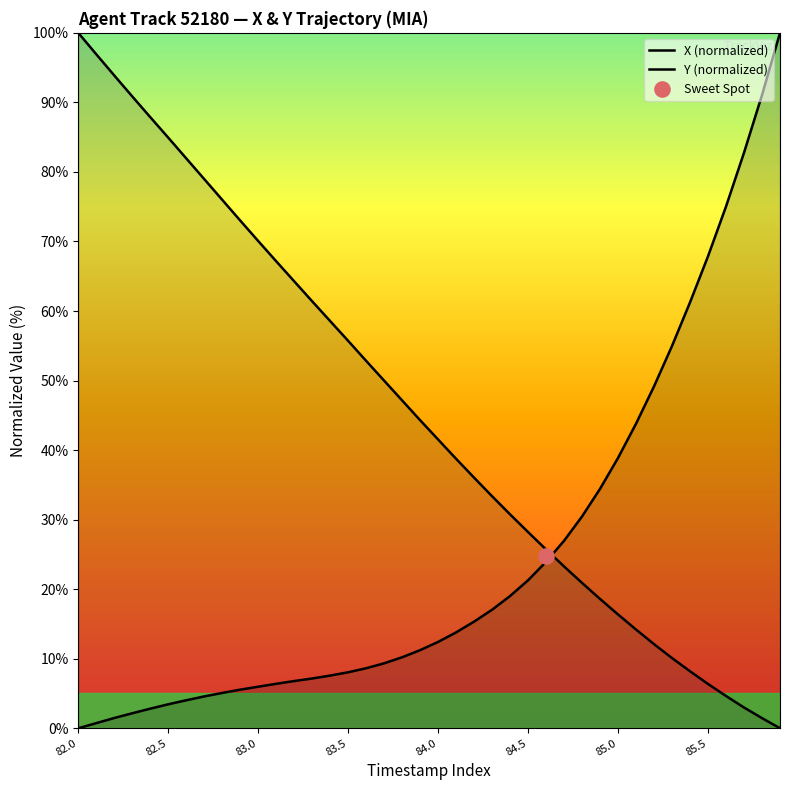

At which category is the sum across all series the highest?

82.0